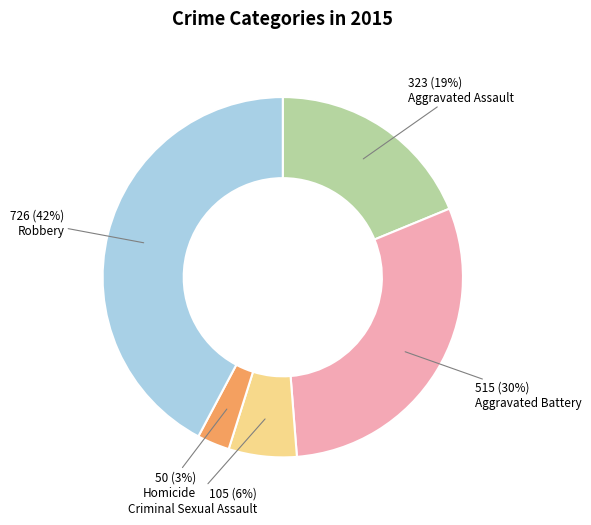

Which category has the smallest portion of the pie?

Homicide